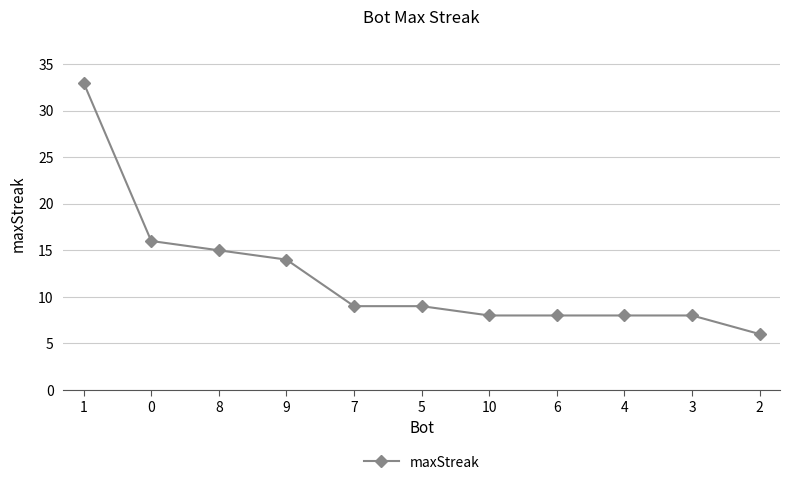

What is the minimum value shown in the chart?

6